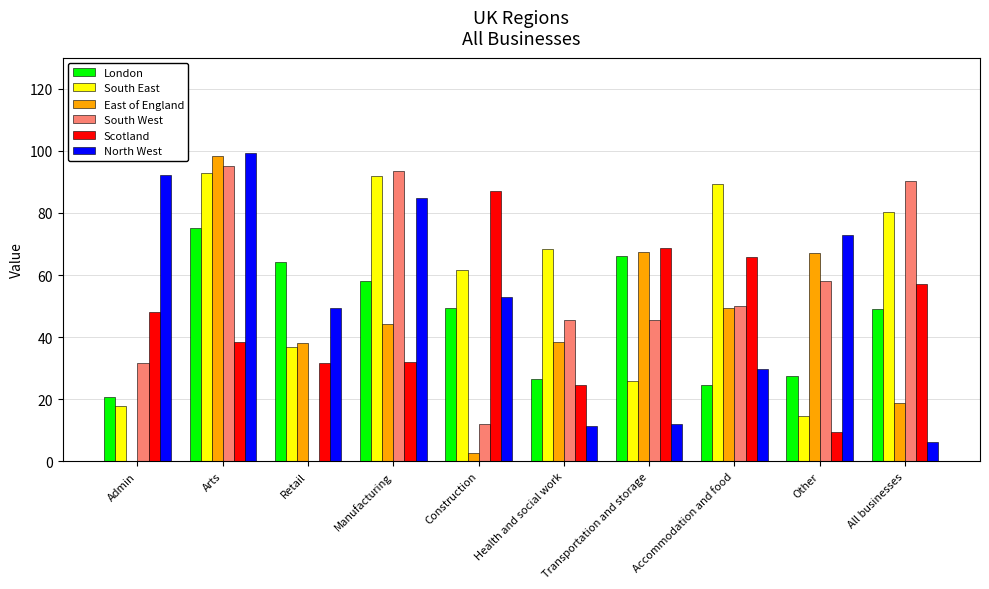

What is the sum of the South East values at Admin and Manufacturing?

109.5